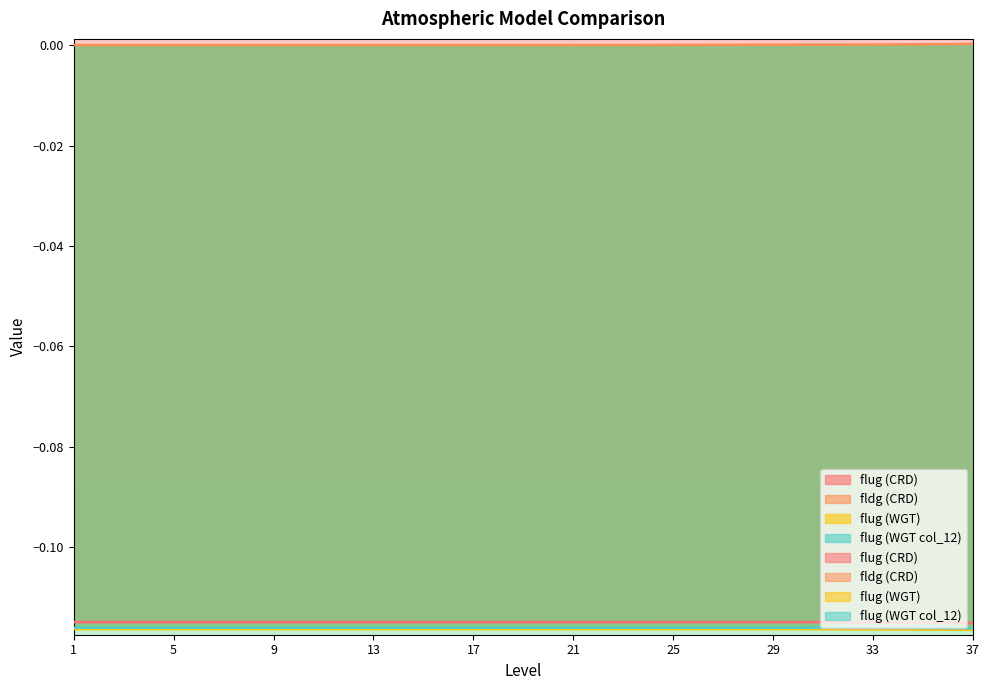

Between 34 and 18, which is larger?

18